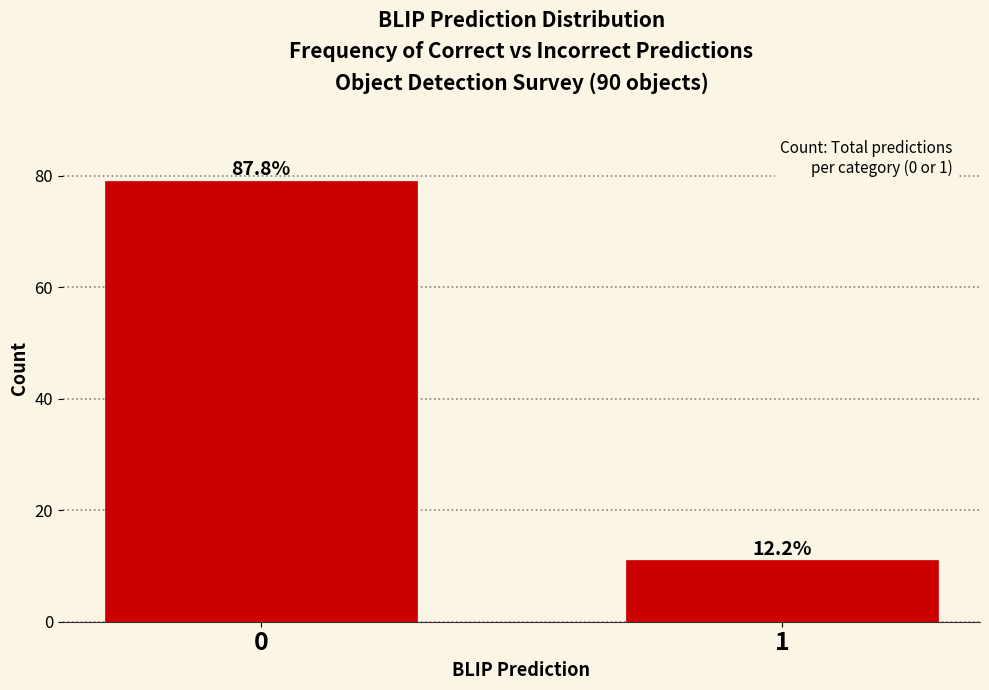

Are the bars horizontal?

No